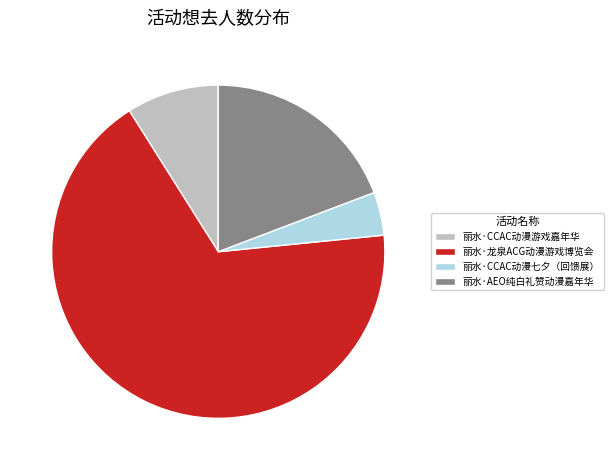

How many slices are in this pie chart?

4